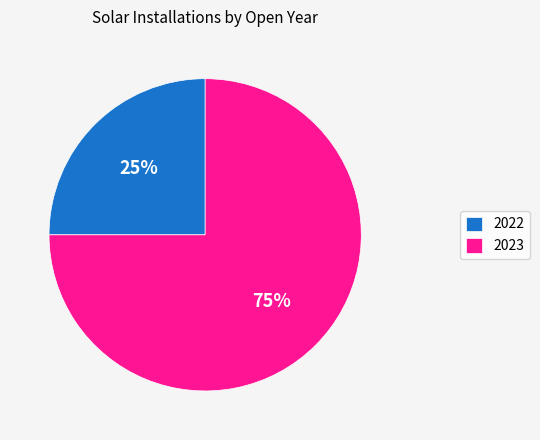

Do 2023 and 2022 together represent more than half of the pie?

Yes